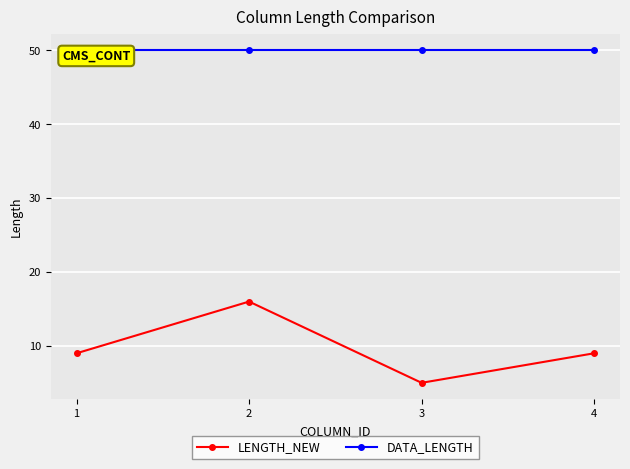

True or false: DATA_LENGTH and LENGTH_NEW cross at least once.

False